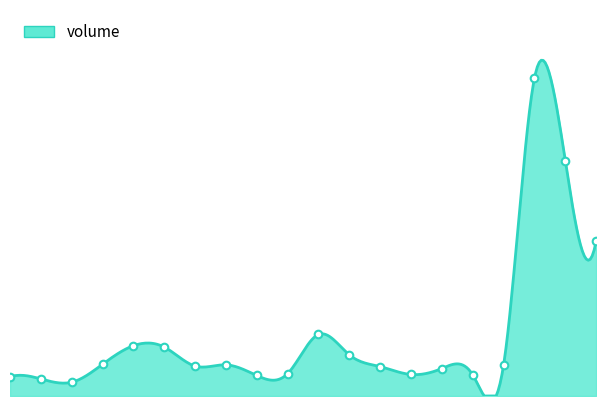

What is the change in value from 2022-11-21 to 2022-11-28?

+383202